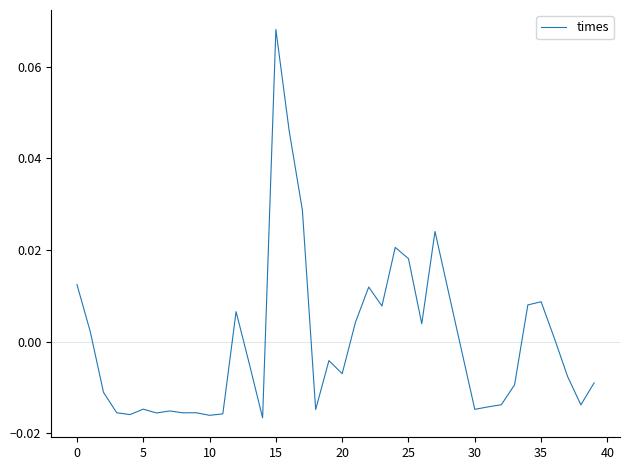

What is the greatest value displayed?

0.1